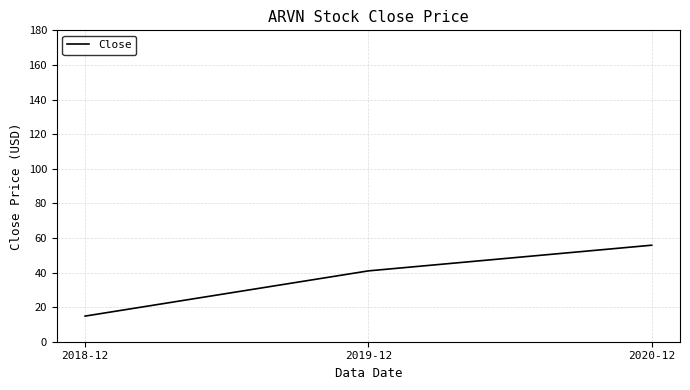

Approximately how many times larger is the value at 2019-12 compared to 2018-12?

2.8